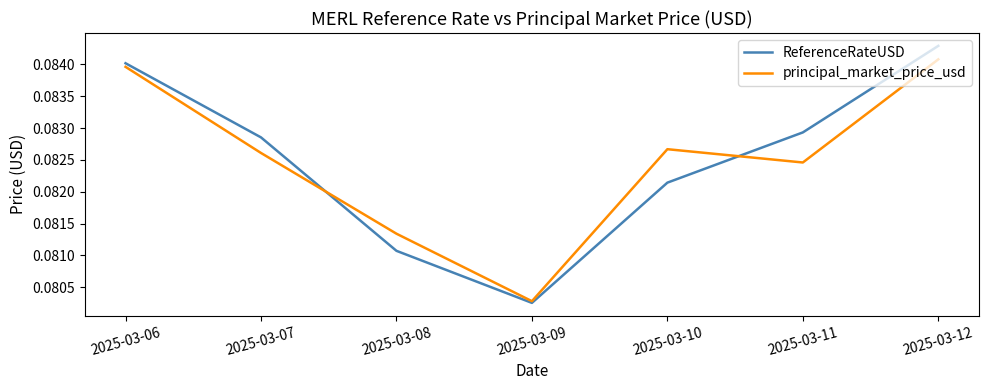

What is the total value across all series at 2025-03-10?

0.2